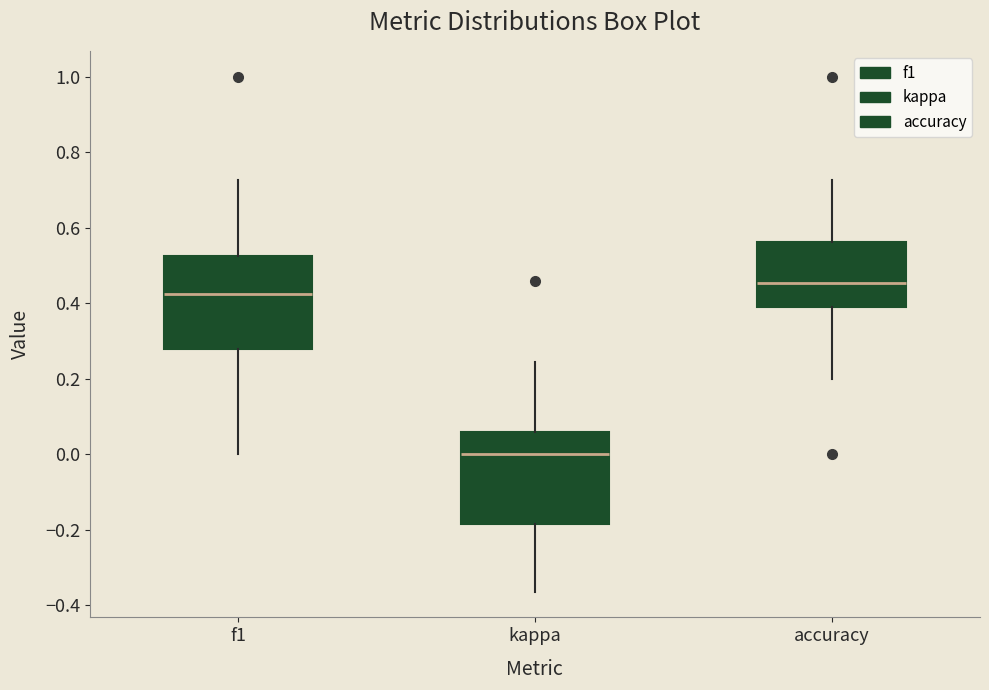

Where does the median line of the box for accuracy sit on the y-axis? The values are not printed on the chart, so give them approximately, as read against the axis.

0.46